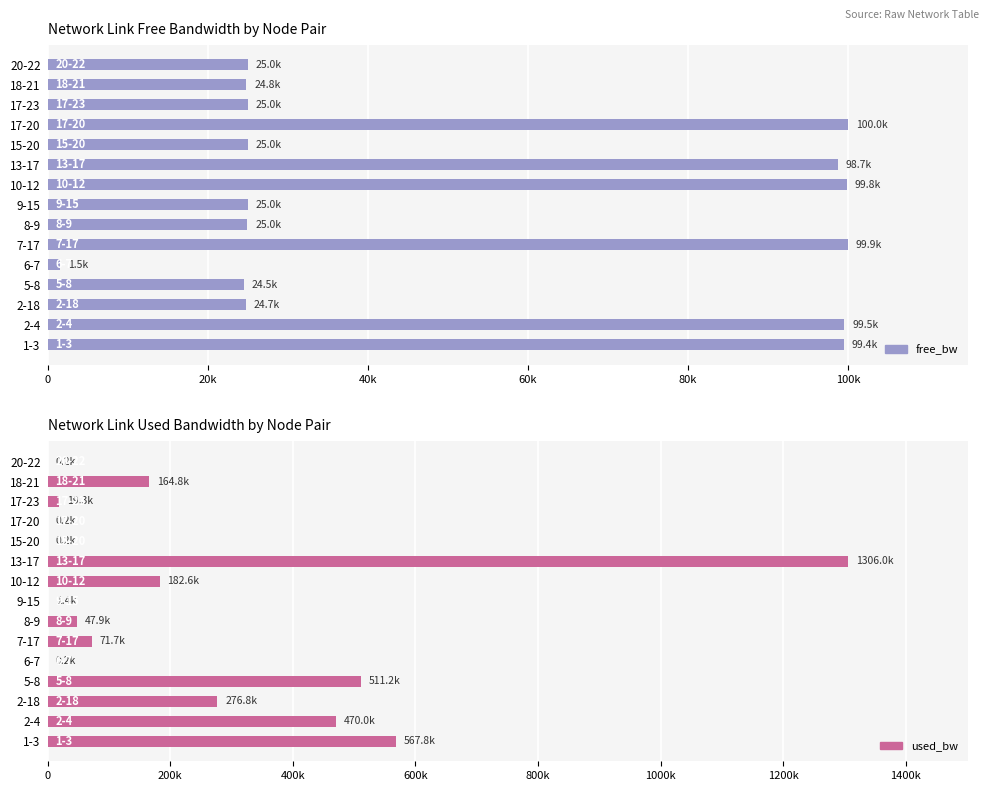

Is it true that free_bw equals 99530.0 at 2-4?

True